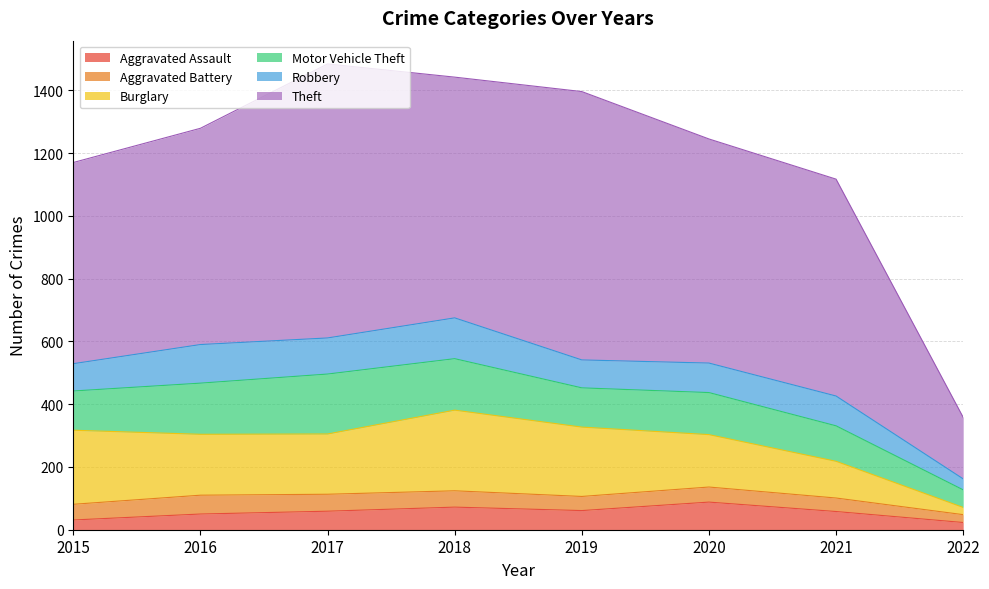

At which label does Aggravated Assault first exceed 59?

2018